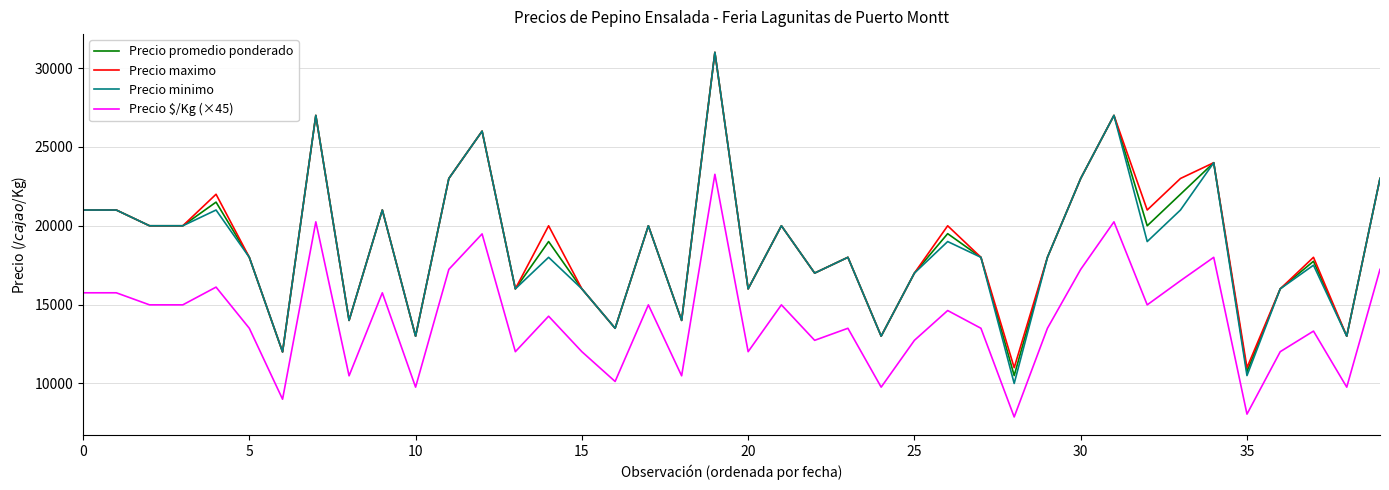

How many lines are shown in the chart?

4